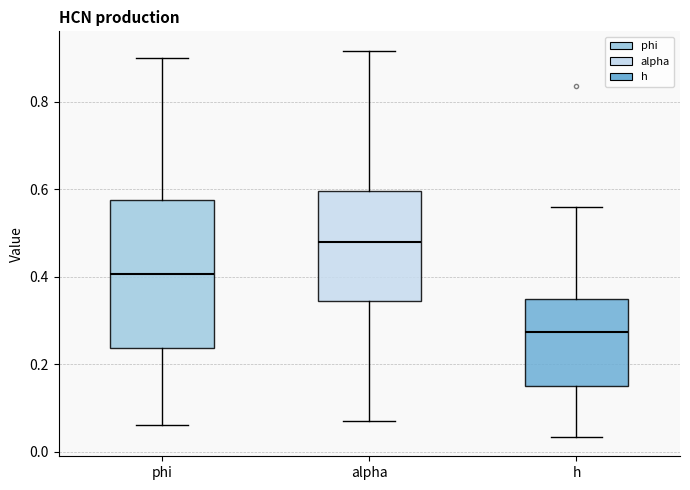

Which box is the tallest, from its lower edge to its upper edge?

phi